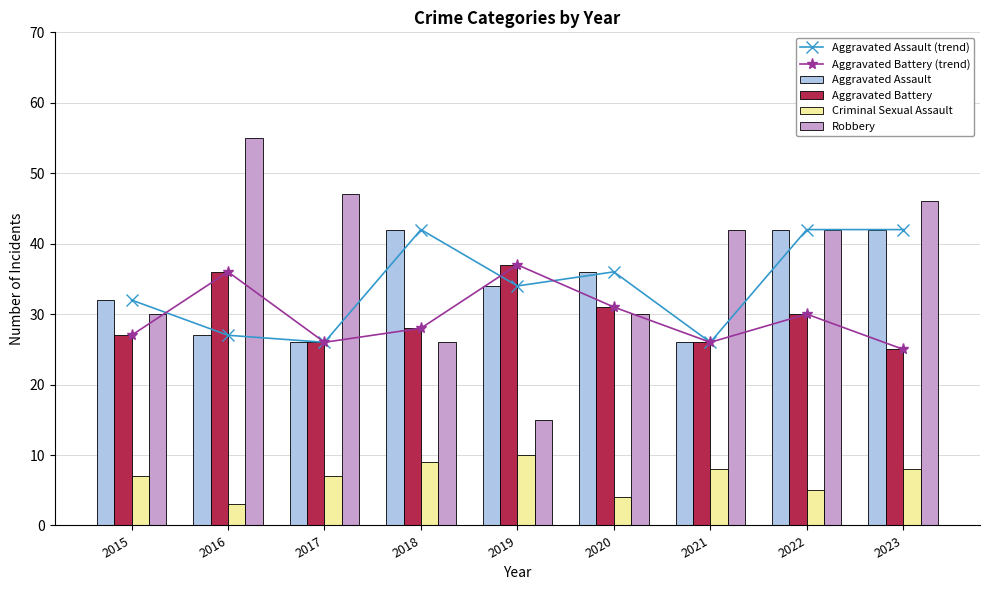

At how many categories does at least one series exceed 24?

9